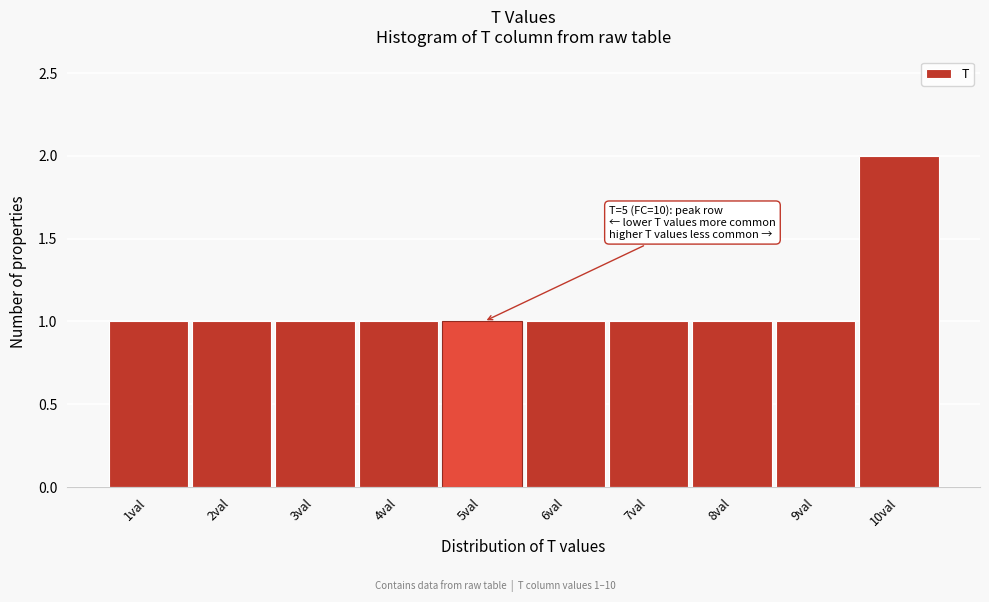

Reading right to left, extract all data points from this chart.

2	1	1	1	1	1	1	1	1	1